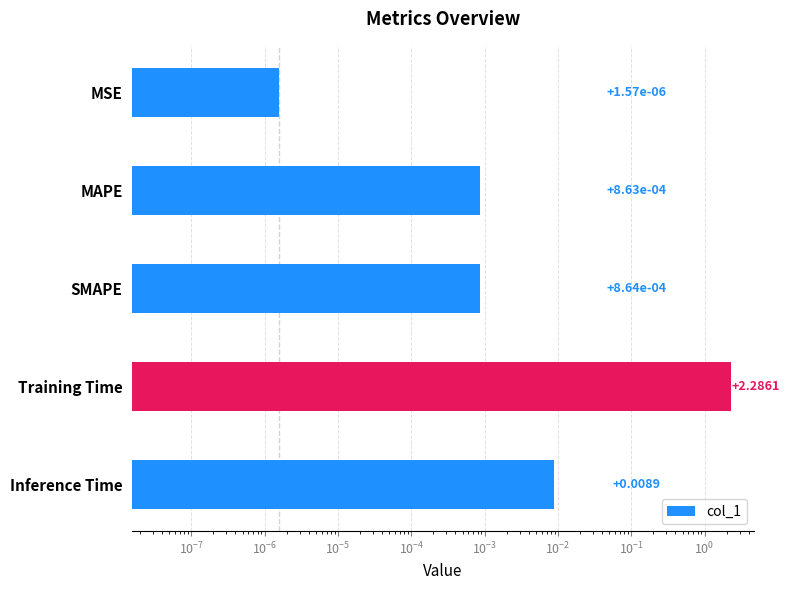

What is the sum of all values?

2.3